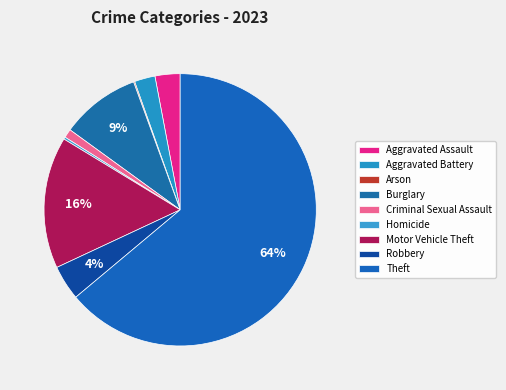

Do Theft and Criminal Sexual Assault together represent more than half of the pie?

Yes